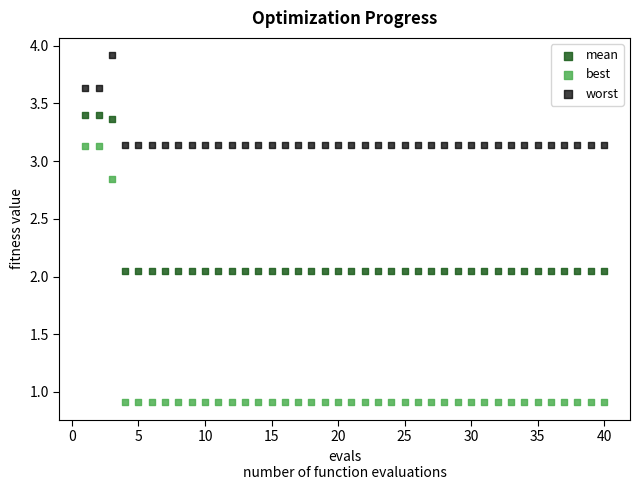

Which series reaches the minimum Y coordinate?

best